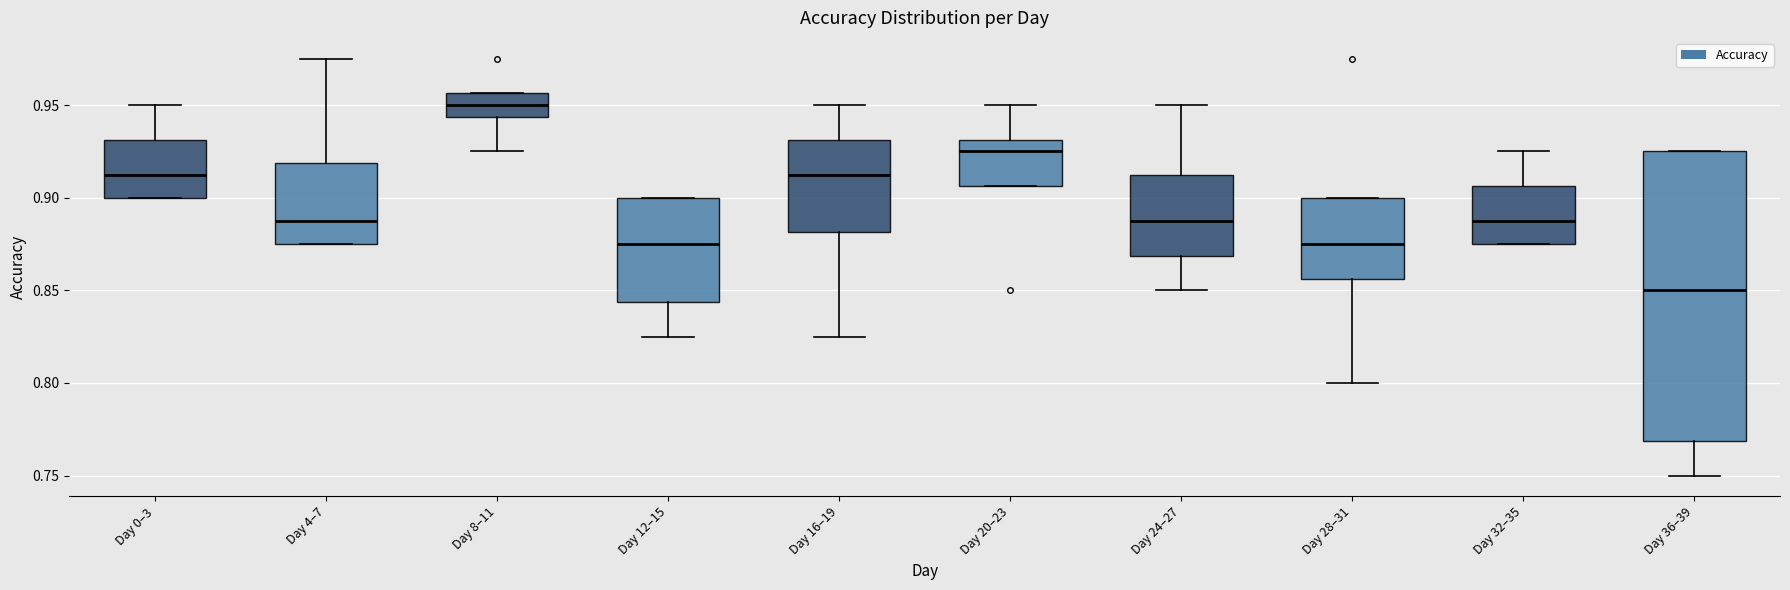

Reading left to right, transcribe this box plot: for each box, give where its median line is, the range the box spans, and where its two whiskers end, as read against the y-axis. The values are not printed on the chart, so give them approximately, as read against the axis.

Day 0–3: median 0.915, box 0.900 to 0.930, whiskers 0.900 to 0.950
Day 4–7: median 0.890, box 0.875 to 0.920, whiskers 0.875 to 0.975
Day 8–11: median 0.950, box 0.945 to 0.955, whiskers 0.925 to 0.955
Day 12–15: median 0.875, box 0.845 to 0.900, whiskers 0.825 to 0.900
Day 16–19: median 0.915, box 0.880 to 0.930, whiskers 0.825 to 0.950
Day 20–23: median 0.925, box 0.905 to 0.930, whiskers 0.905 to 0.950
Day 24–27: median 0.890, box 0.870 to 0.915, whiskers 0.850 to 0.950
Day 28–31: median 0.875, box 0.855 to 0.900, whiskers 0.800 to 0.900
Day 32–35: median 0.890, box 0.875 to 0.905, whiskers 0.875 to 0.925
Day 36–39: median 0.850, box 0.770 to 0.925, whiskers 0.750 to 0.925